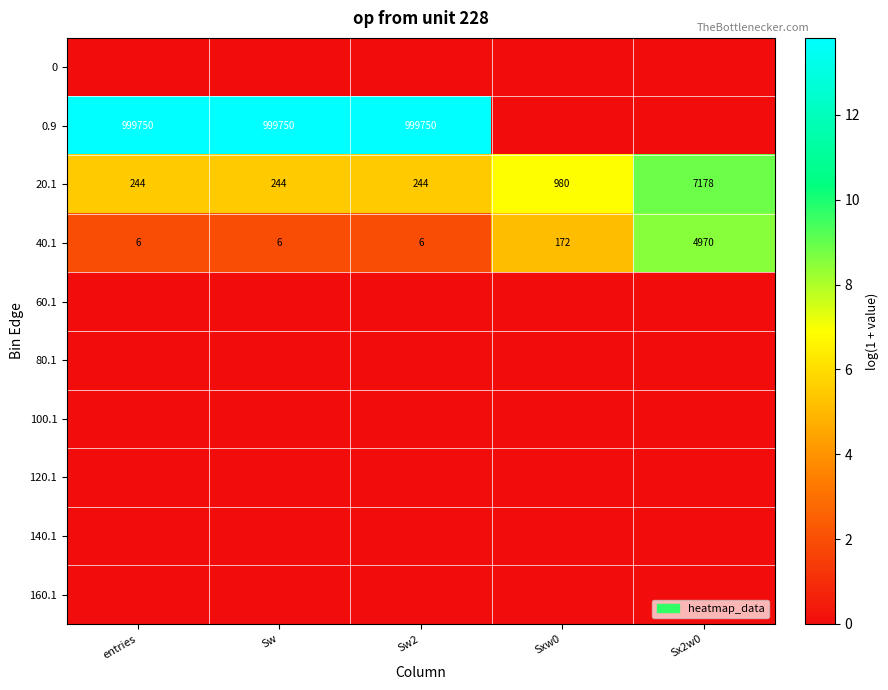

What is the sum of all 20.1 values?

8890